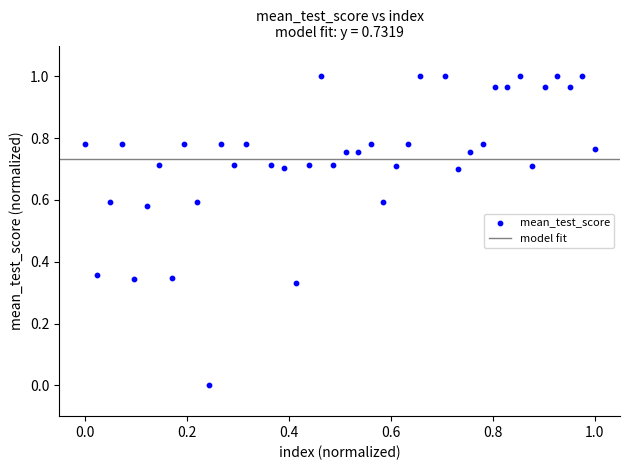

How many data points are displayed?

40